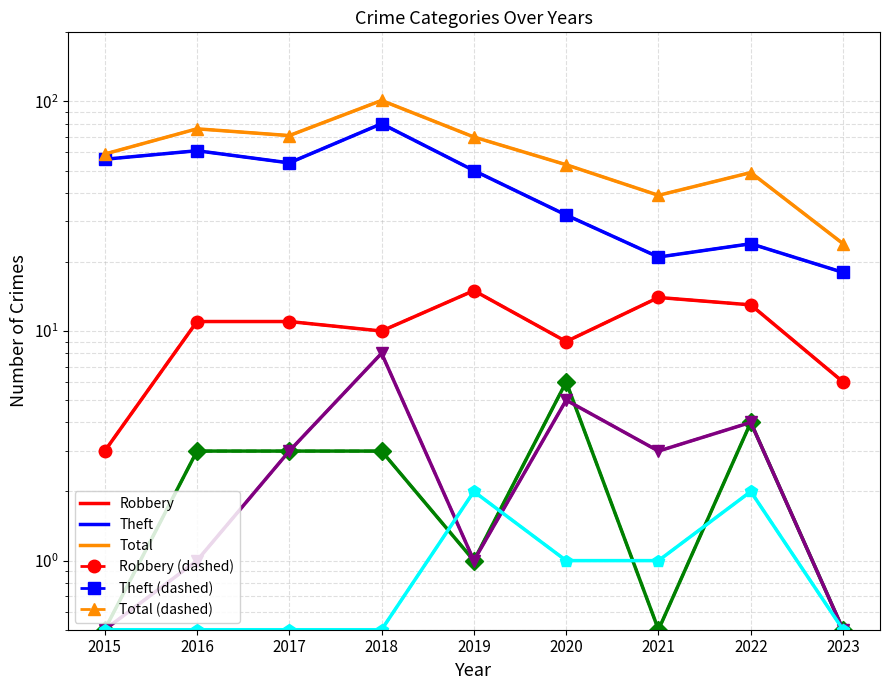

At which category does Criminal Sexual Assault reach its first local peak?

2019